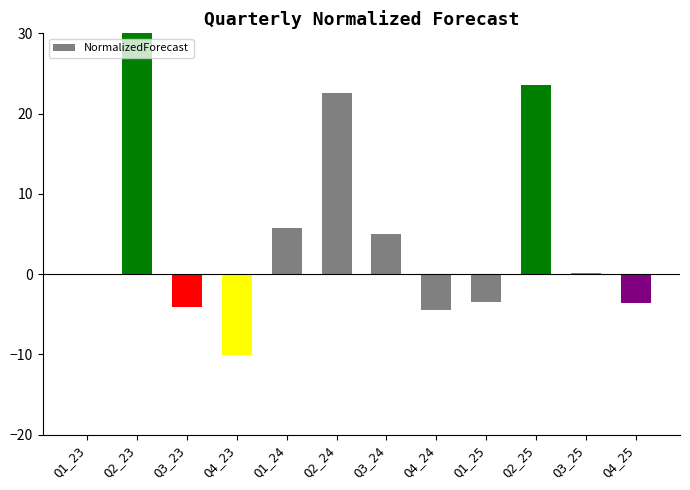

How many values are above zero?

6